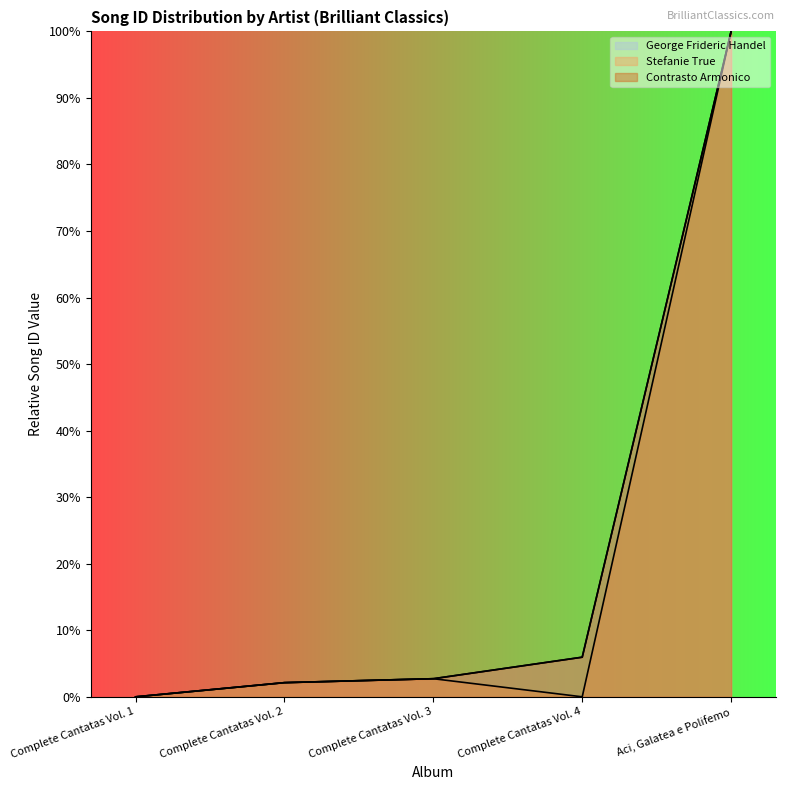

What value does the George Frideric Handel series have at Aci, Galatea e Polifemo?

100.0